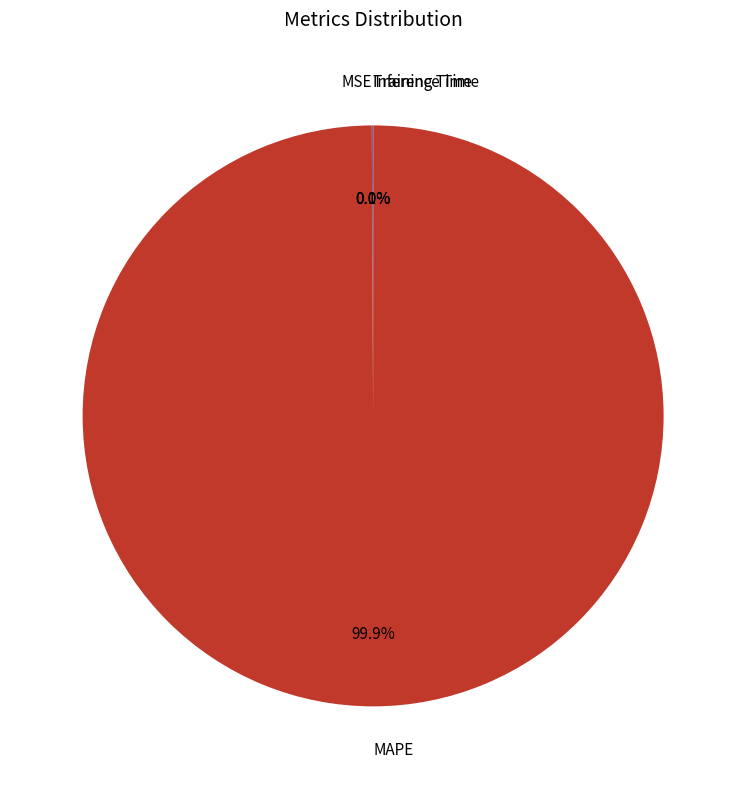

How much of the chart is everything except MAPE?

0.1%